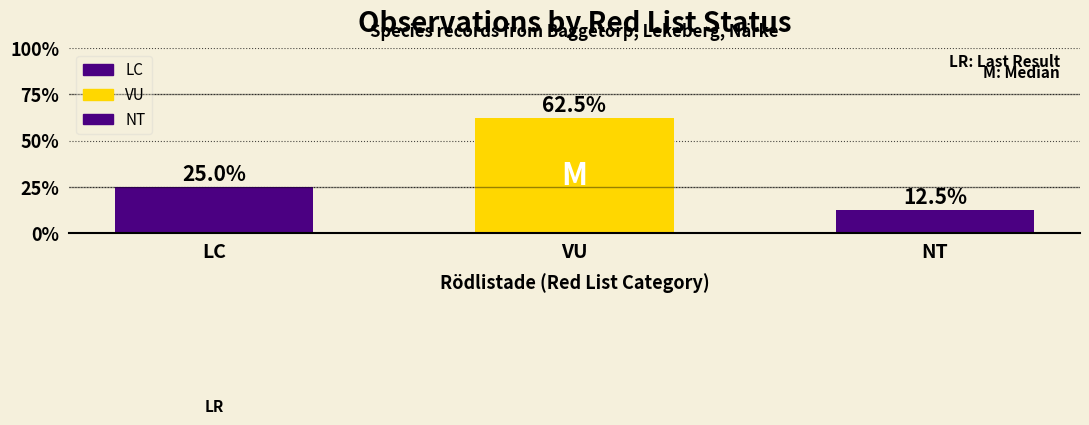

Are the bars horizontal?

No